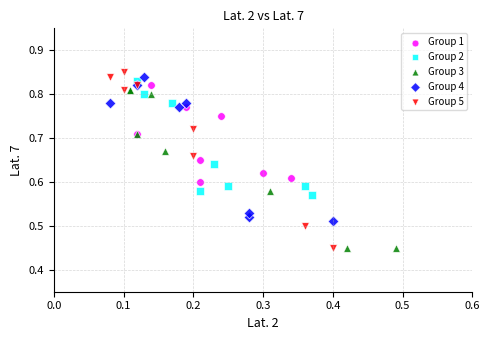

Which series has the largest Y range (max minus min)?

Group 5